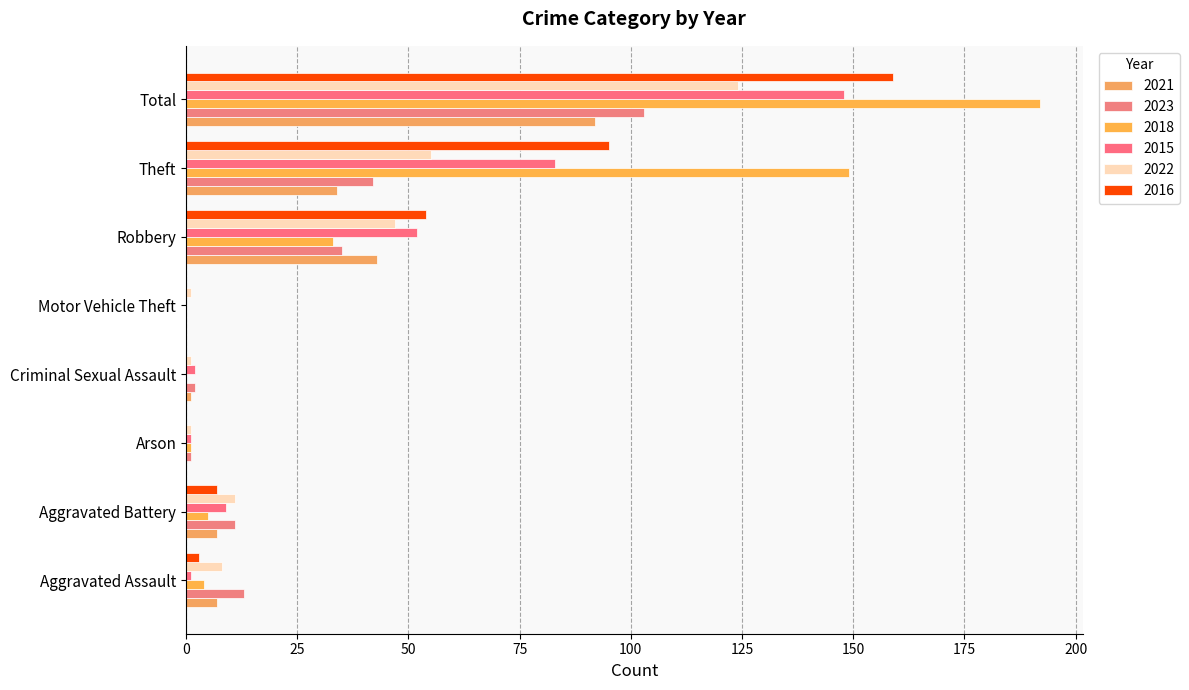

Which category has the highest value across all series?

Total